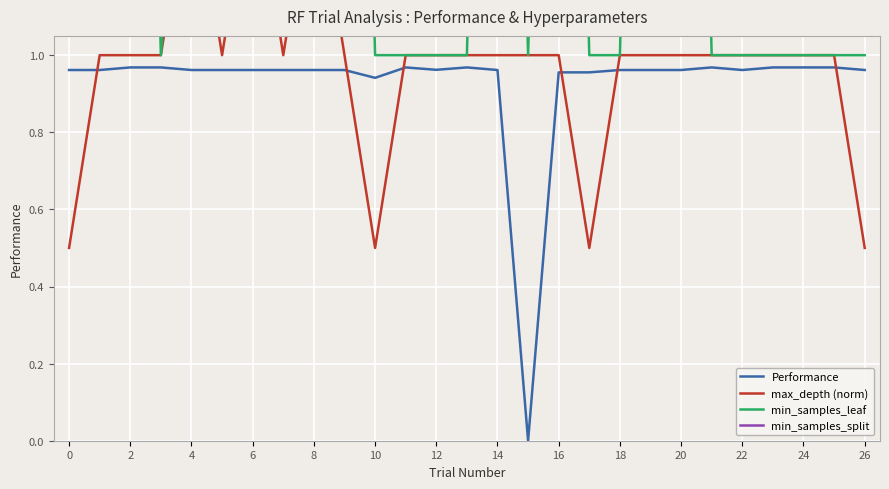

After their last crossing, which series has the higher values: min_samples_leaf or min_samples_split?

min_samples_split